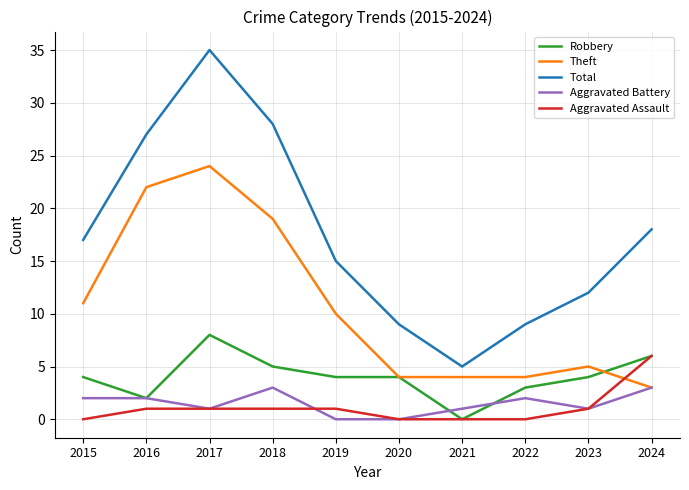

At how many categories does at least one series exceed 10?

7